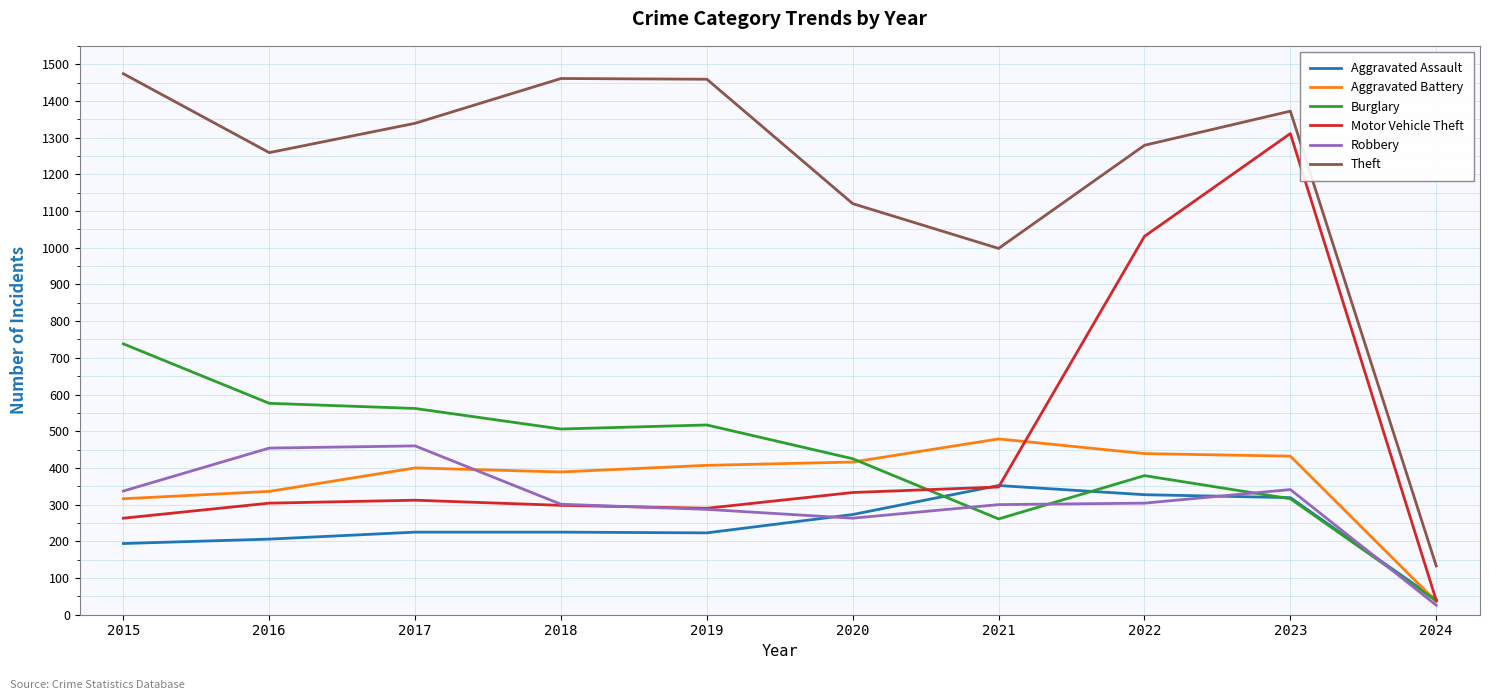

True or false: Aggravated Battery has a value of 738 at 2021.

False